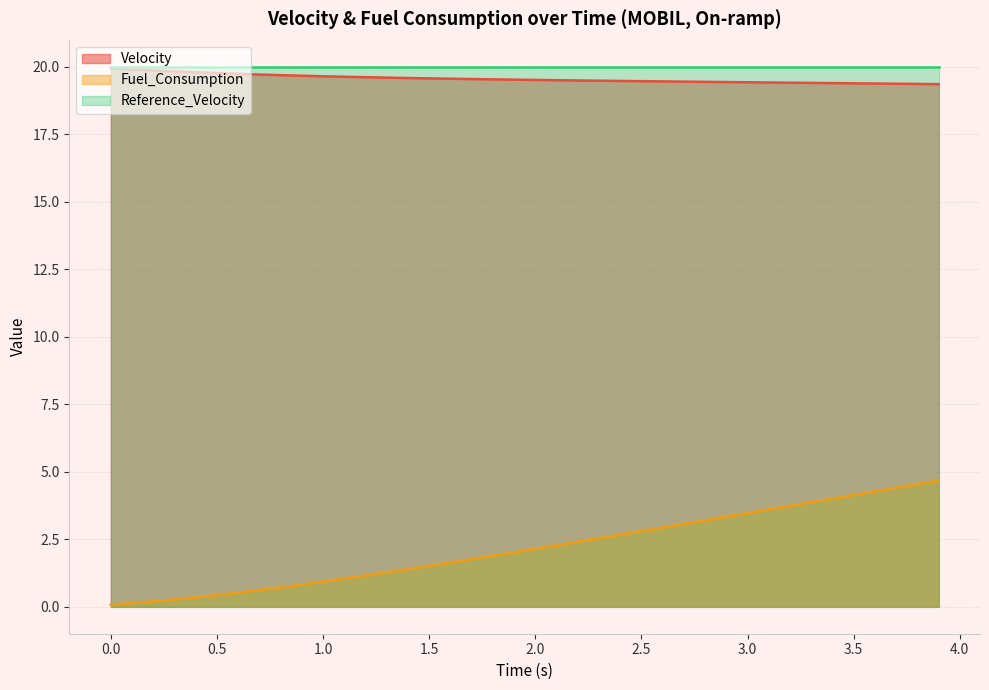

How many data points does each series have?

40